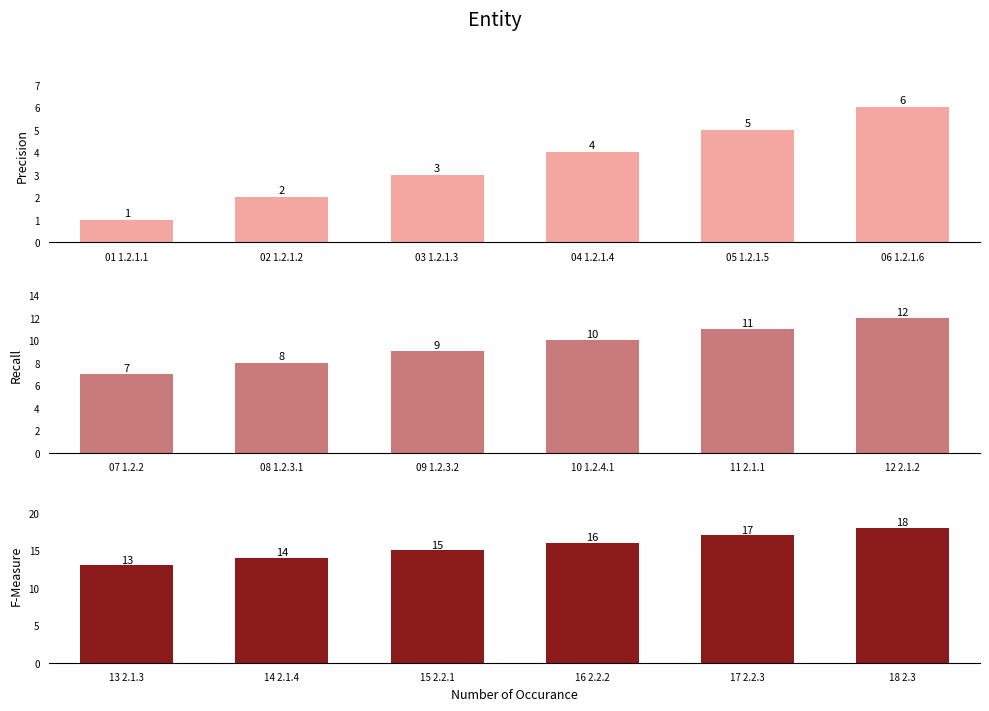

At which label does Precision reach its minimum?

01 1.2.1.1